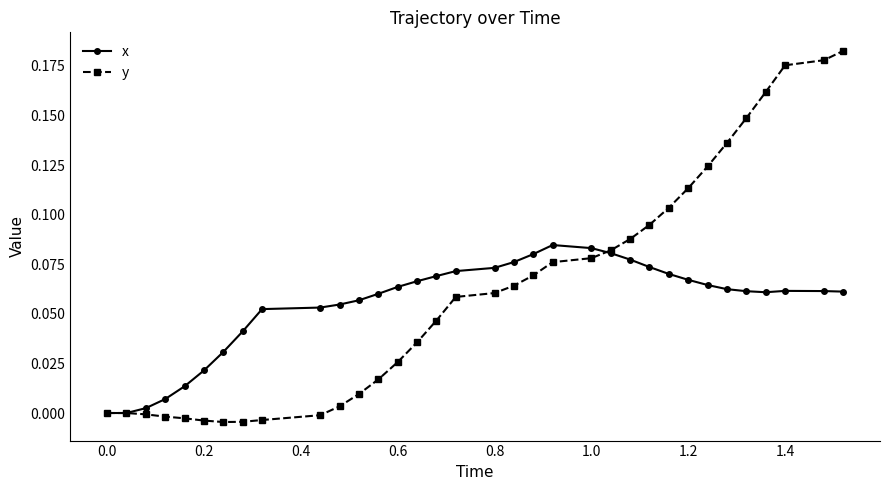

Which series ends up on top after the final intersection of y and x?

y